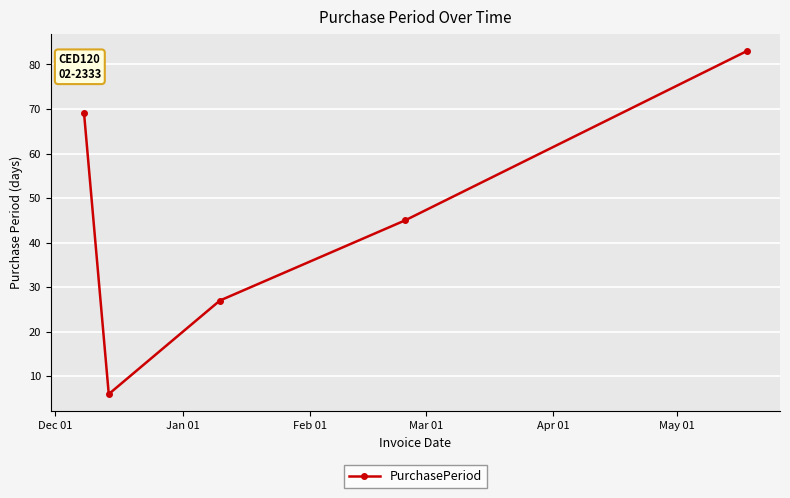

What is the value of the 4th point from the left?

45